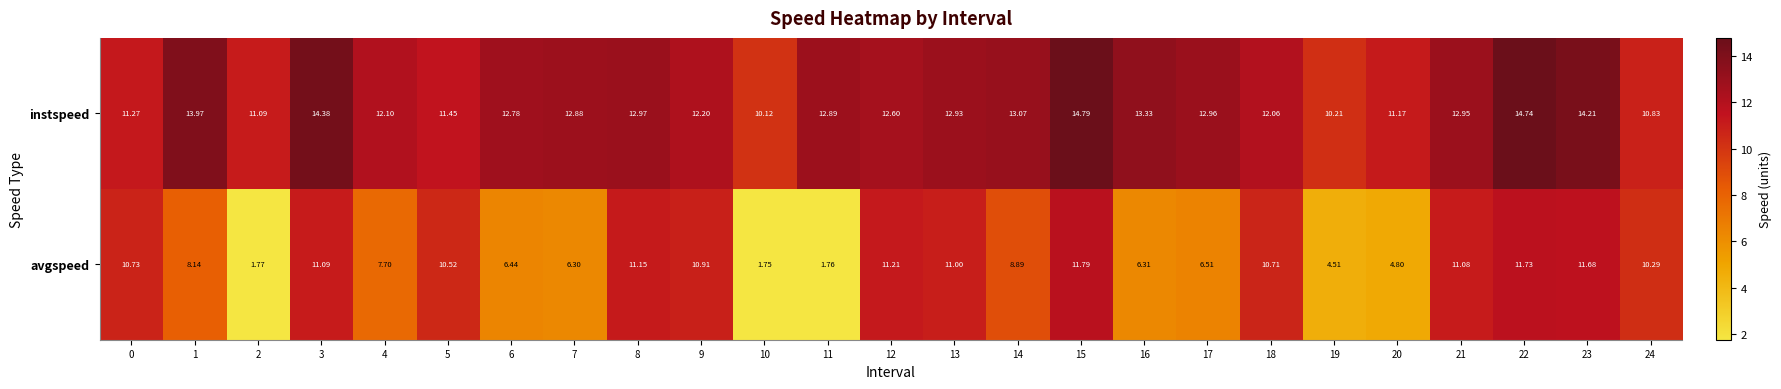

What is the difference between the highest and lowest values at 5?

0.9